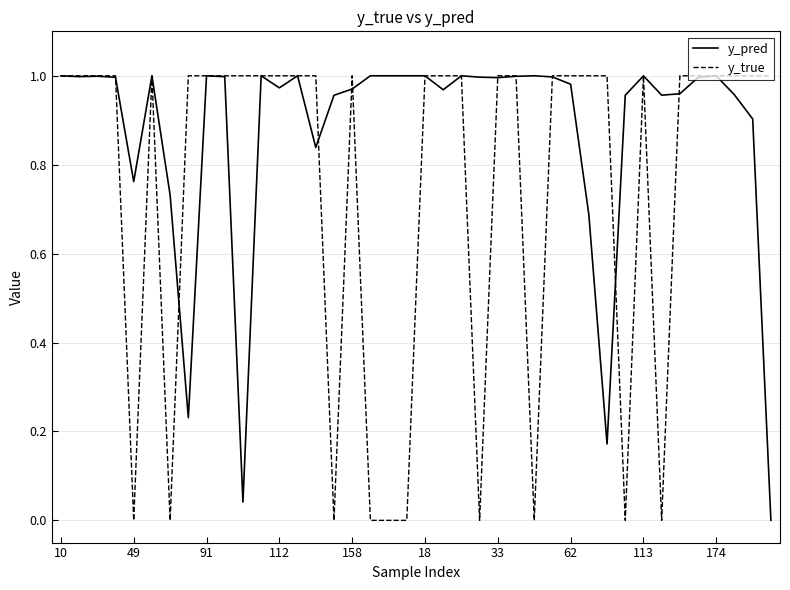

Which series has the largest total across all categories?

y_pred